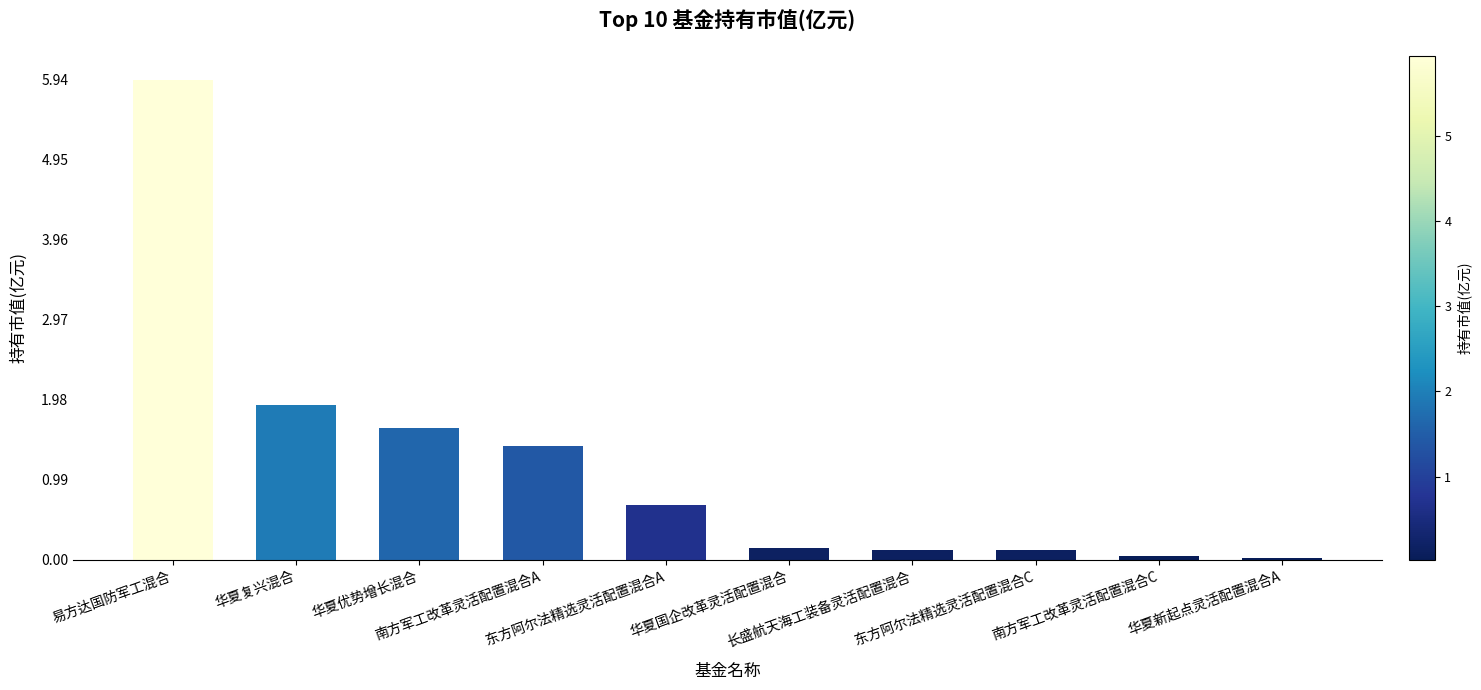

Between 易方达国防军工混合 and 华夏新起点灵活配置混合A, which is larger?

易方达国防军工混合